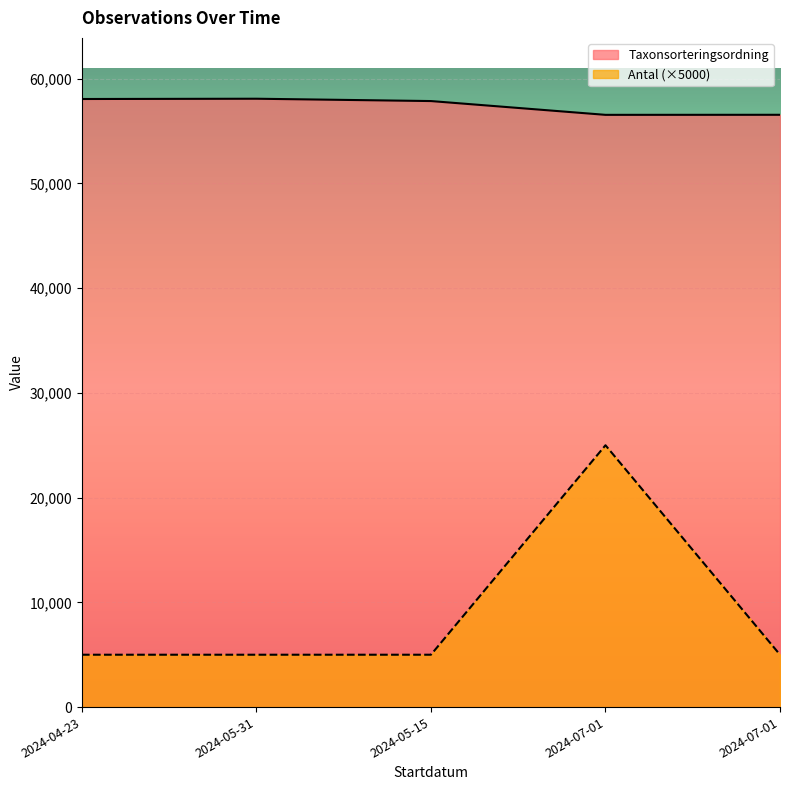

In Antal, how many points are higher than both neighbors (excluding endpoints)?

1